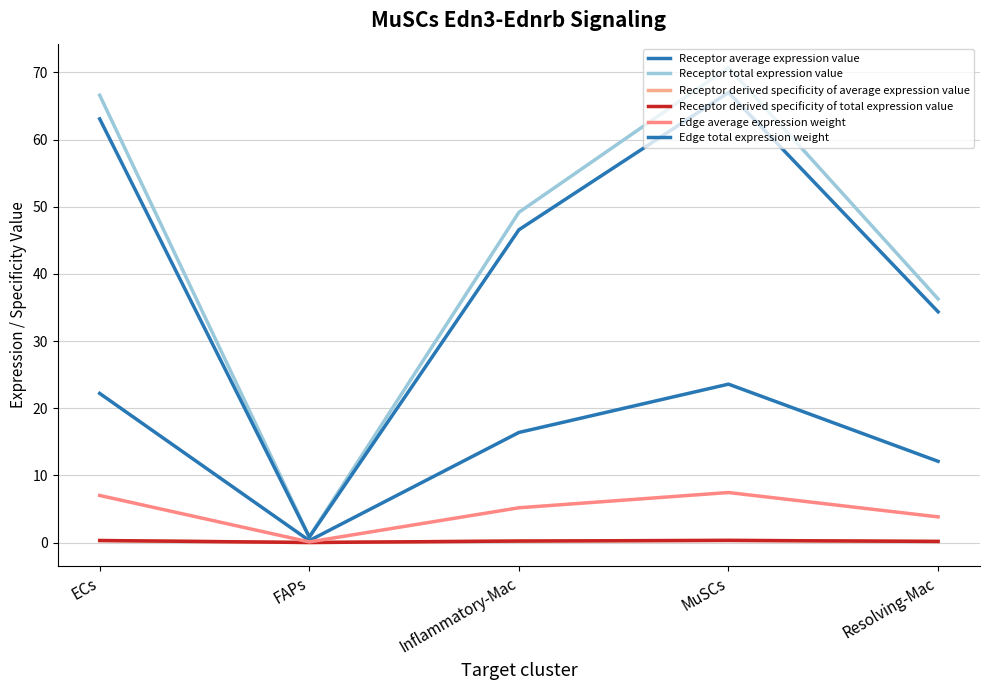

Does the chart display data point markers on the line(s)?

No